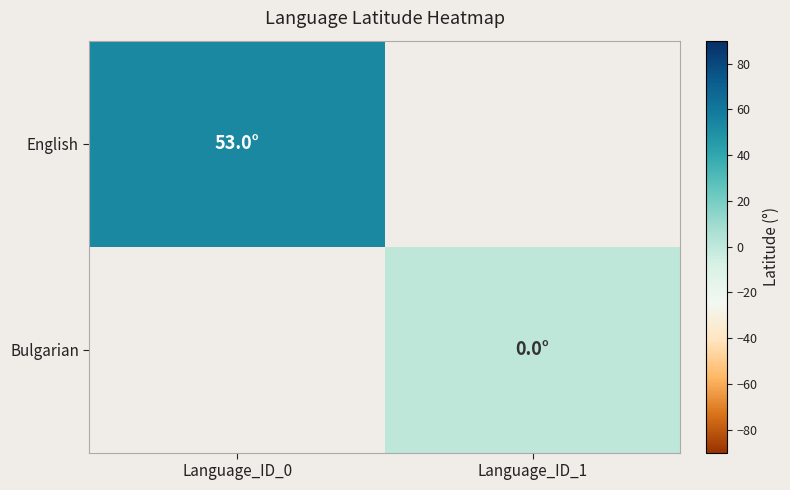

True or false: Bulgarian has a value of 0.0 at Language_ID_1.

True